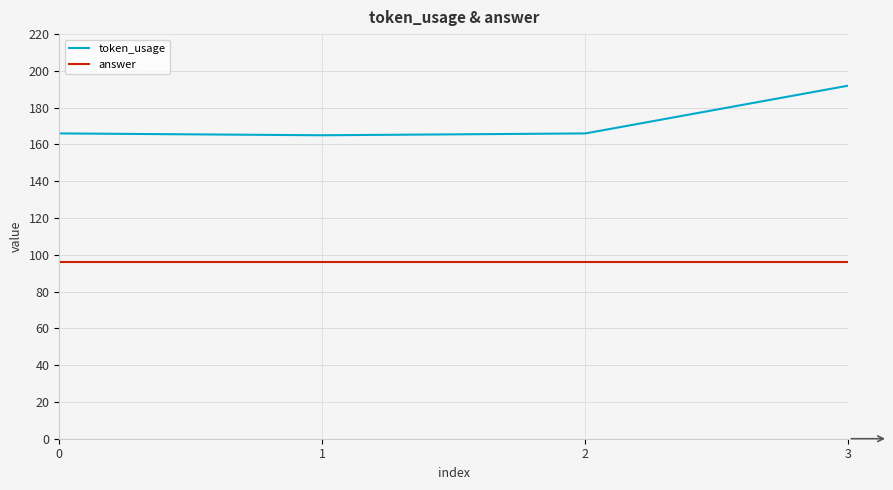

Reading right to left, extract all data points from this chart.

token_usage: 192	166	165	166
answer: 96	96	96	96